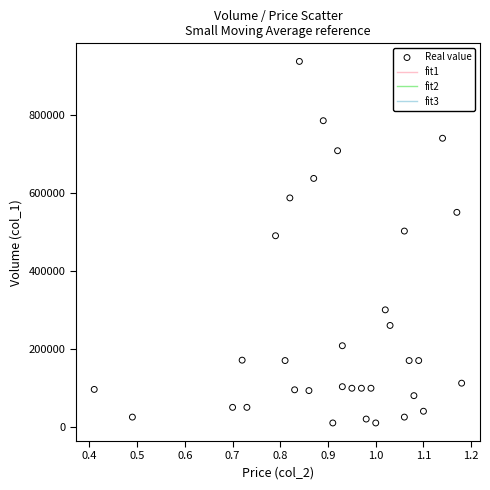

What is the range of Y values (max minus min)?

927000